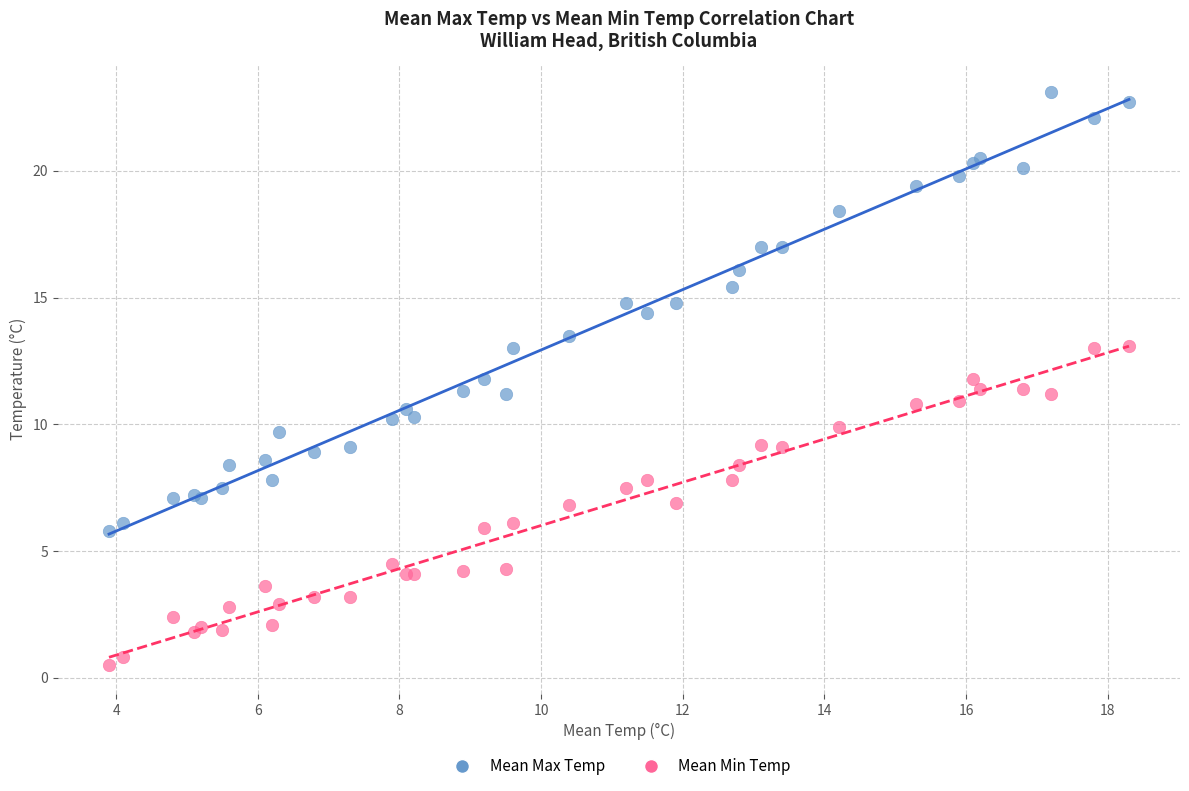

Which series has the largest Y range (max minus min)?

Mean Max Temp